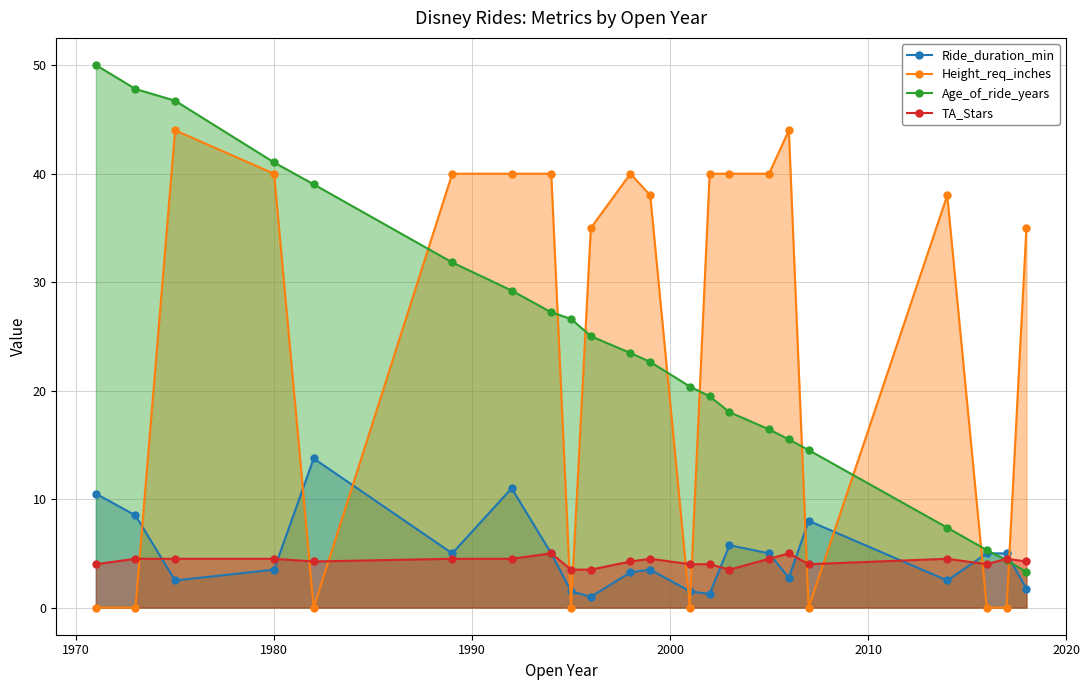

What is the value of the Age_of_ride_years point at the 10th from the left?

25.0